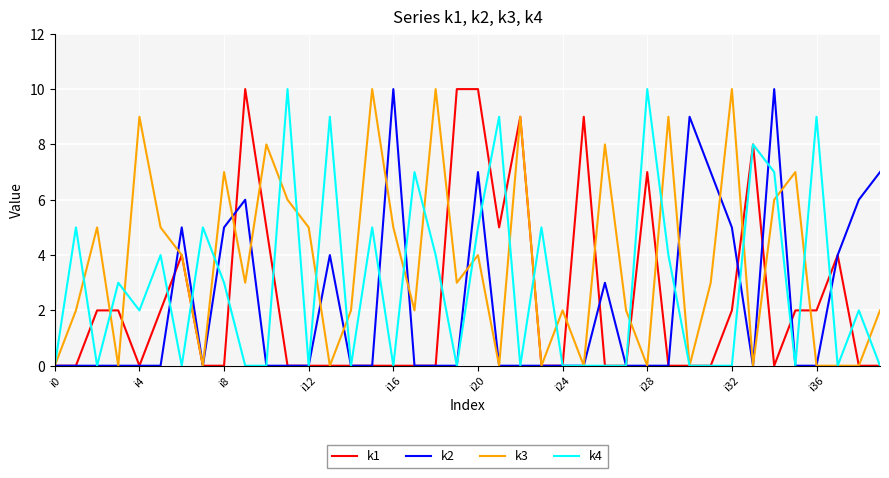

Is it true that k3 equals 5 at i12?

True